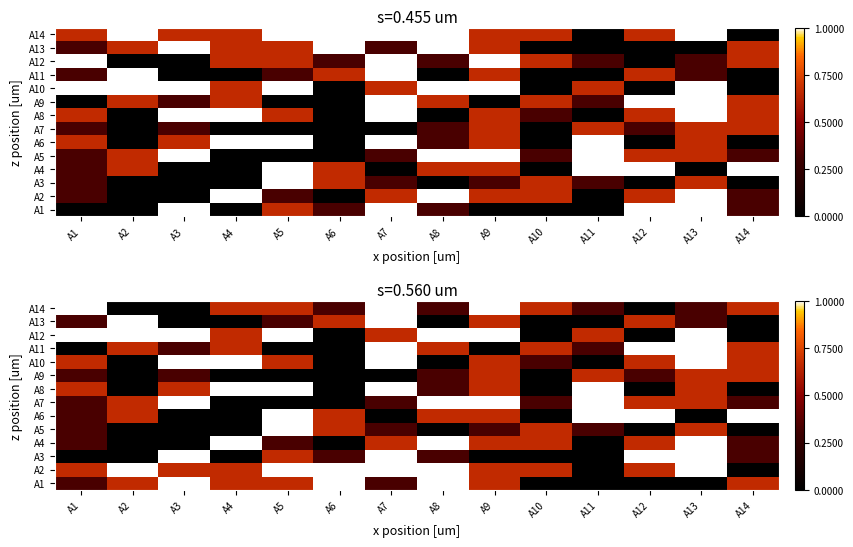

At how many categories does at least one series exceed 0?

14